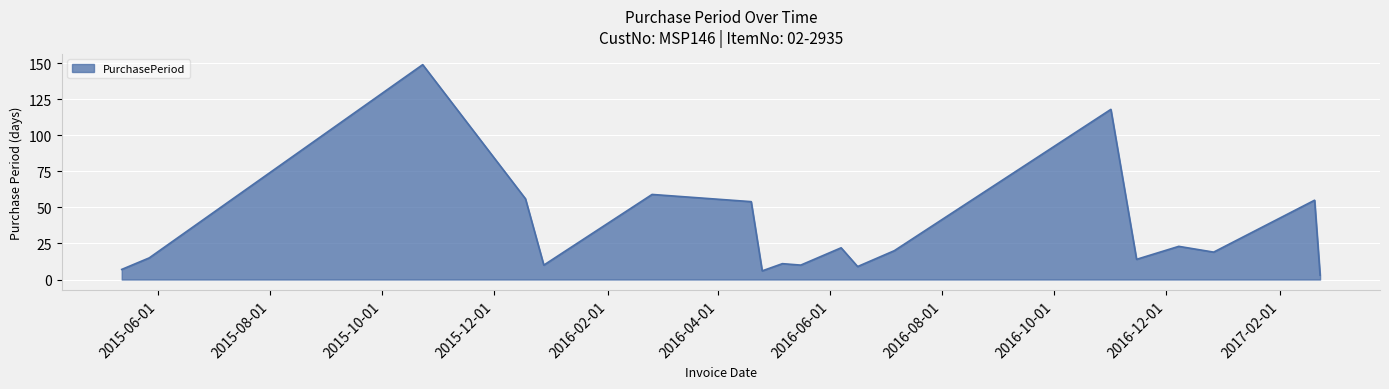

True or false: the data has more than 2 interior local peaks.

True